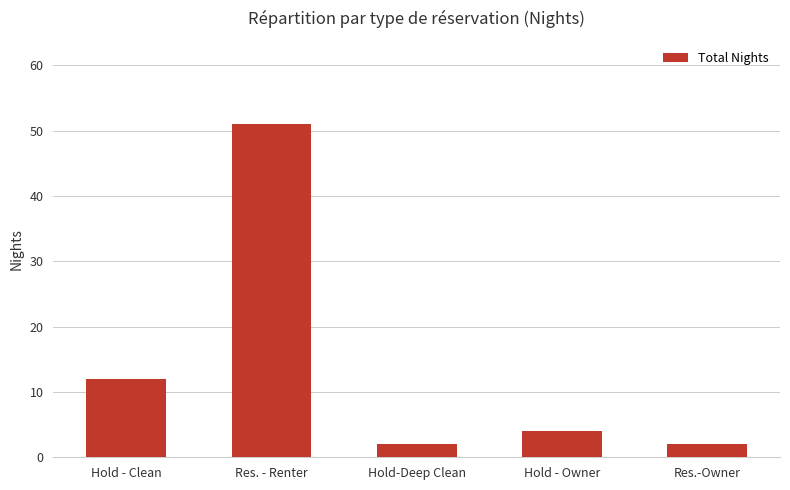

Between Hold - Clean and Hold - Owner, which is larger?

Hold - Clean